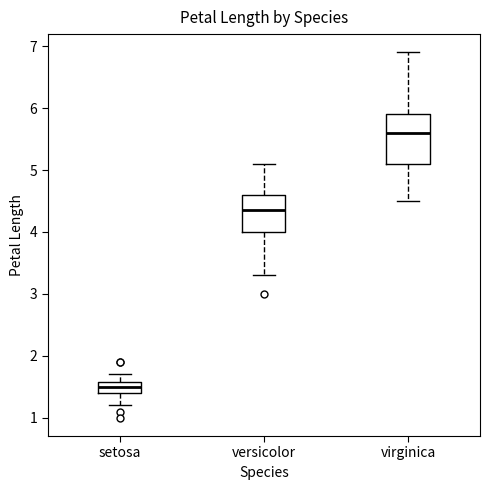

Reading left to right, transcribe this box plot: for each box, give where its median line is, the range the box spans, and where its two whiskers end, as read against the y-axis. The values are not printed on the chart, so give them approximately, as read against the axis.

setosa: median 1.5, box 1.4 to 1.6, whiskers 1.2 to 1.7
versicolor: median 4.4, box 4.0 to 4.6, whiskers 3.3 to 5.1
virginica: median 5.6, box 5.1 to 5.9, whiskers 4.5 to 6.9